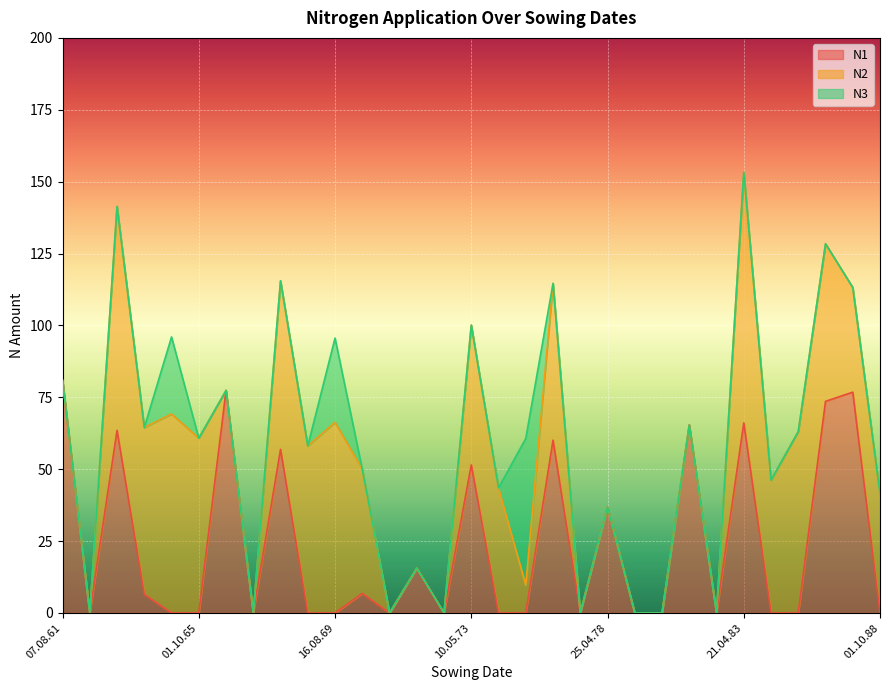

Reading left to right, transcribe all the data shown in this chart.

N1: 07.08.61=80.9	15.04.62=0.0	17.04.63=63.5	03.10.63=6.5	16.08.64=0.0	01.10.65=0.0	09.03.67=77.4	06.08.67=0.0	20.04.68=56.9	04.10.68=0.0	16.08.69=0.0	07.10.70=6.8	19.08.71=0.0	19.03.72=15.6	06.08.72=0.0	10.05.73=51.5	01.10.73=0.0	25.08.74=0.0	01.10.75=60.1	06.08.76=0.0	25.04.78=36.9	01.10.78=0.0	16.08.79=0.0	29.03.82=65.4	12.08.82=0.0	21.04.83=66.1	01.10.83=0.0	16.08.84=0.0	01.10.85=73.6	11.04.88=76.8	01.10.88=0.0
N2: 07.08.61=0.0	15.04.62=0.0	17.04.63=77.9	03.10.63=58.0	16.08.64=69.2	01.10.65=60.8	09.03.67=0.0	06.08.67=0.0	20.04.68=58.6	04.10.68=58.1	16.08.69=66.3	07.10.70=43.2	19.08.71=0.0	19.03.72=0.0	06.08.72=0.0	10.05.73=48.6	01.10.73=43.5	25.08.74=9.7	01.10.75=54.5	06.08.76=0.0	25.04.78=0.0	01.10.78=0.0	16.08.79=0.0	29.03.82=0.0	12.08.82=0.0	21.04.83=87.2	01.10.83=46.2	16.08.84=63.1	01.10.85=54.8	11.04.88=36.4	01.10.88=41.5
N3: 07.08.61=0.0	15.04.62=0.0	17.04.63=0.0	03.10.63=0.0	16.08.64=26.8	01.10.65=0.0	09.03.67=0.0	06.08.67=0.0	20.04.68=0.0	04.10.68=0.0	16.08.69=29.3	07.10.70=0.0	19.08.71=0.0	19.03.72=0.0	06.08.72=0.0	10.05.73=0.0	01.10.73=0.0	25.08.74=51.0	01.10.75=0.0	06.08.76=0.0	25.04.78=0.0	01.10.78=0.0	16.08.79=0.0	29.03.82=0.0	12.08.82=0.0	21.04.83=0.0	01.10.83=0.0	16.08.84=0.0	01.10.85=0.0	11.04.88=0.0	01.10.88=0.0